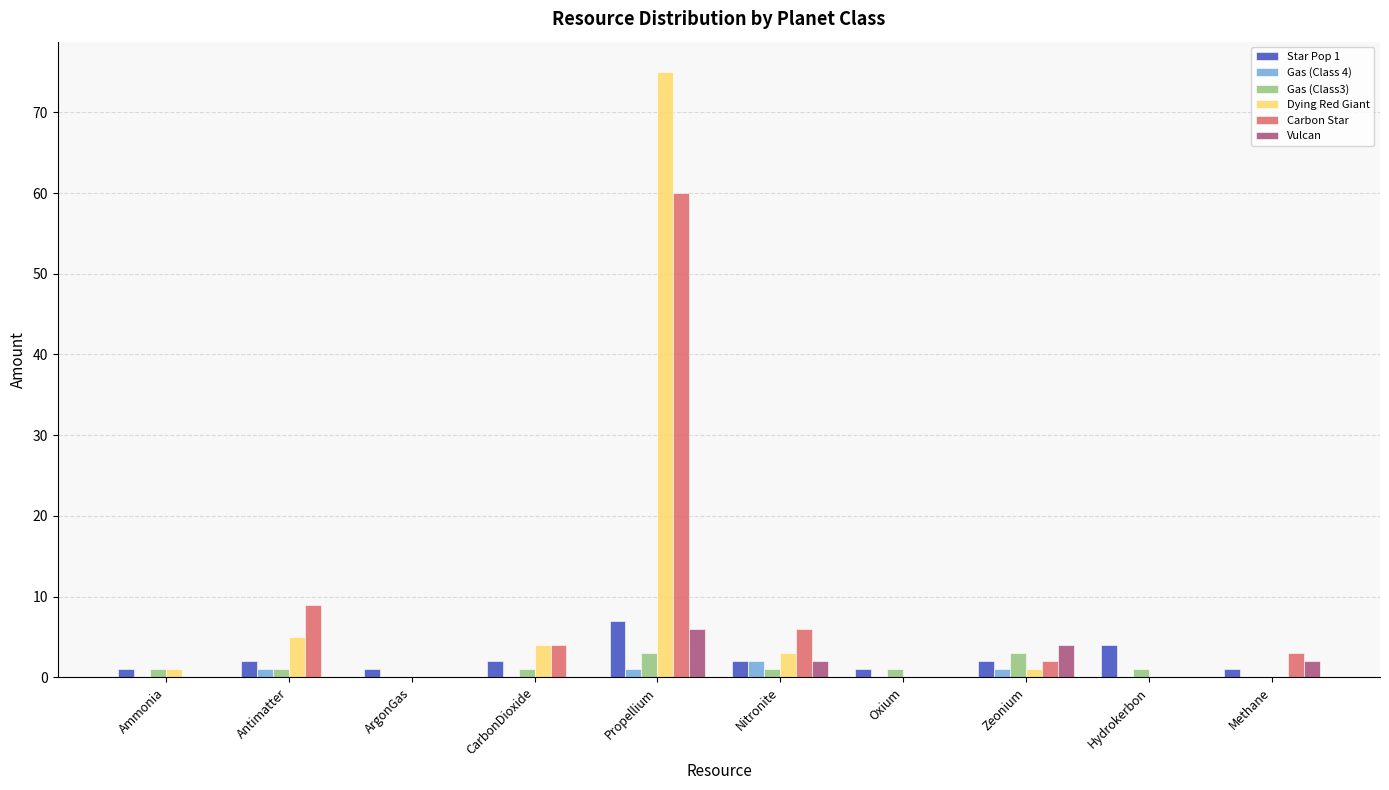

Count the number of data series in this chart.

6